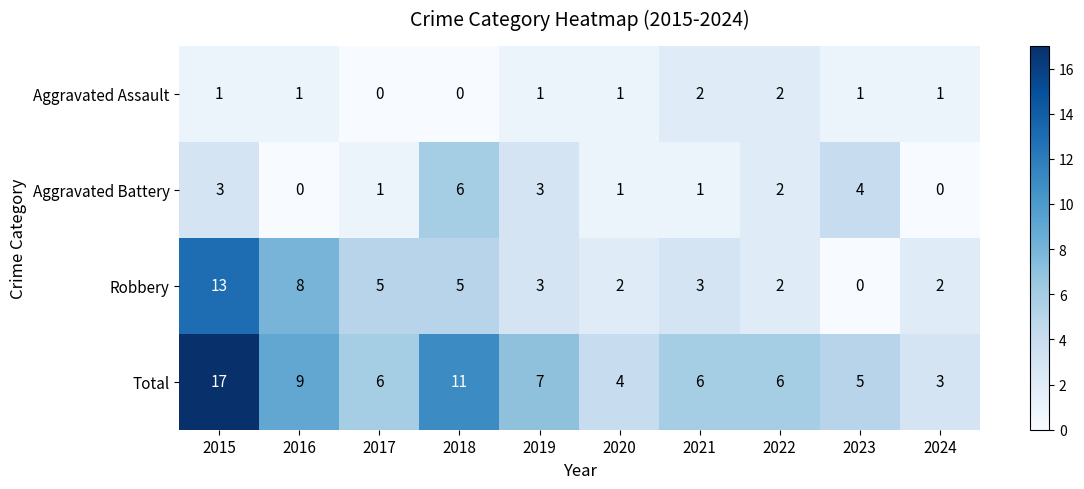

At which label is Total closest to 10?

2016